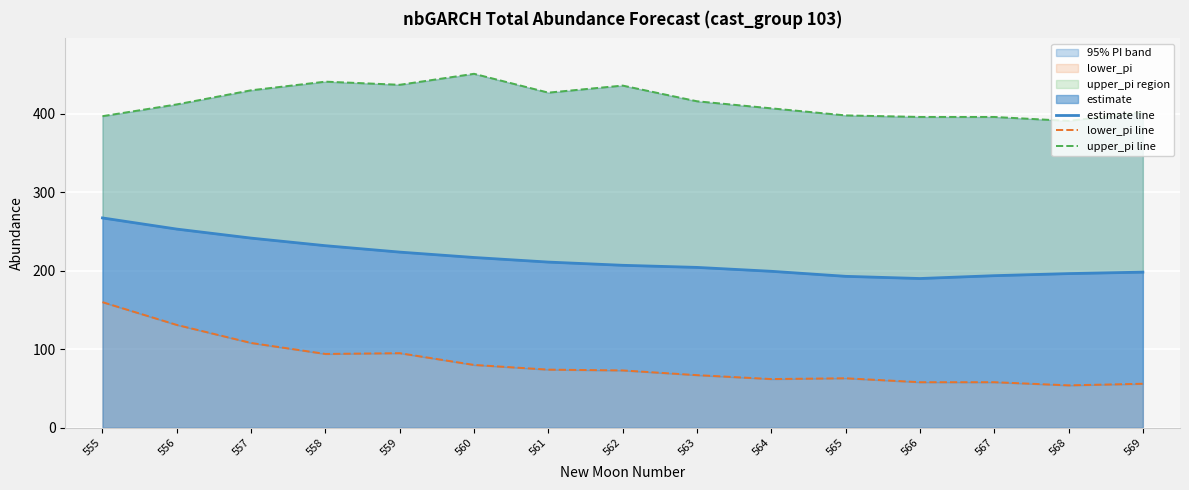

Where is estimate line nearest to the value 228?

558